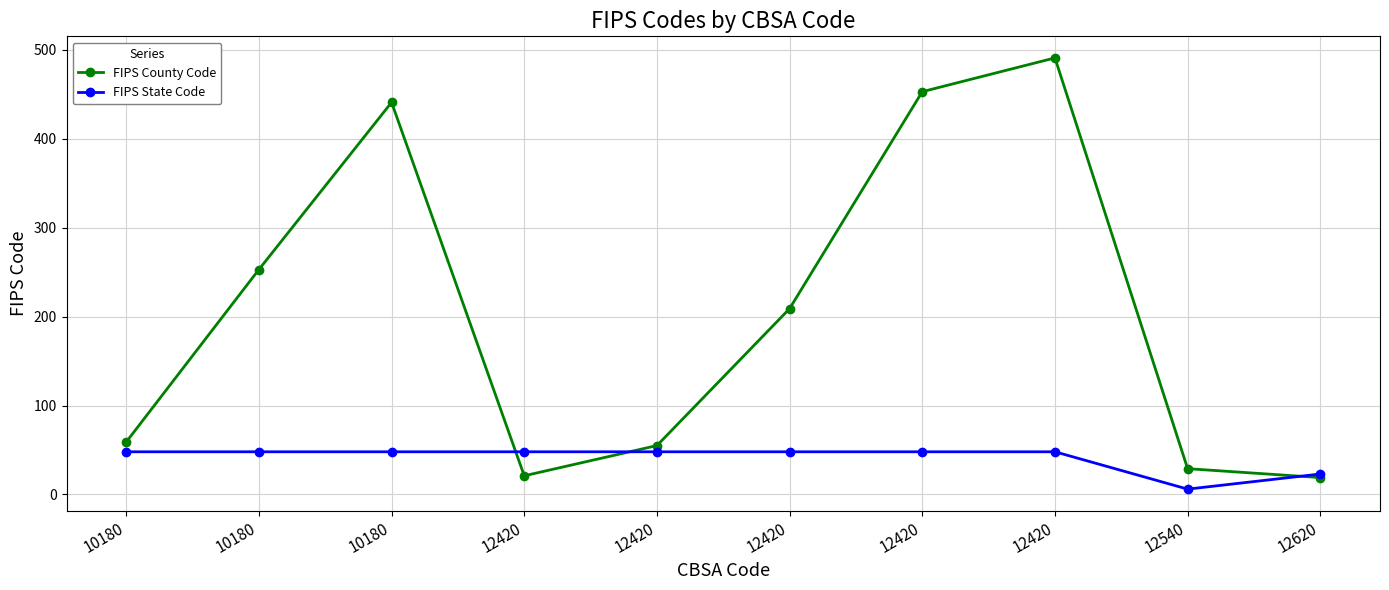

How many series are shown in this chart?

2